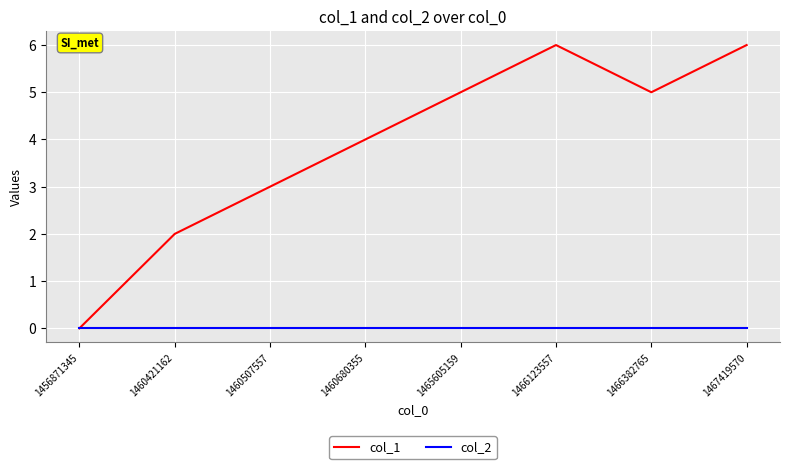

Rank the series by their average value, from highest to lowest.

col_1, col_2